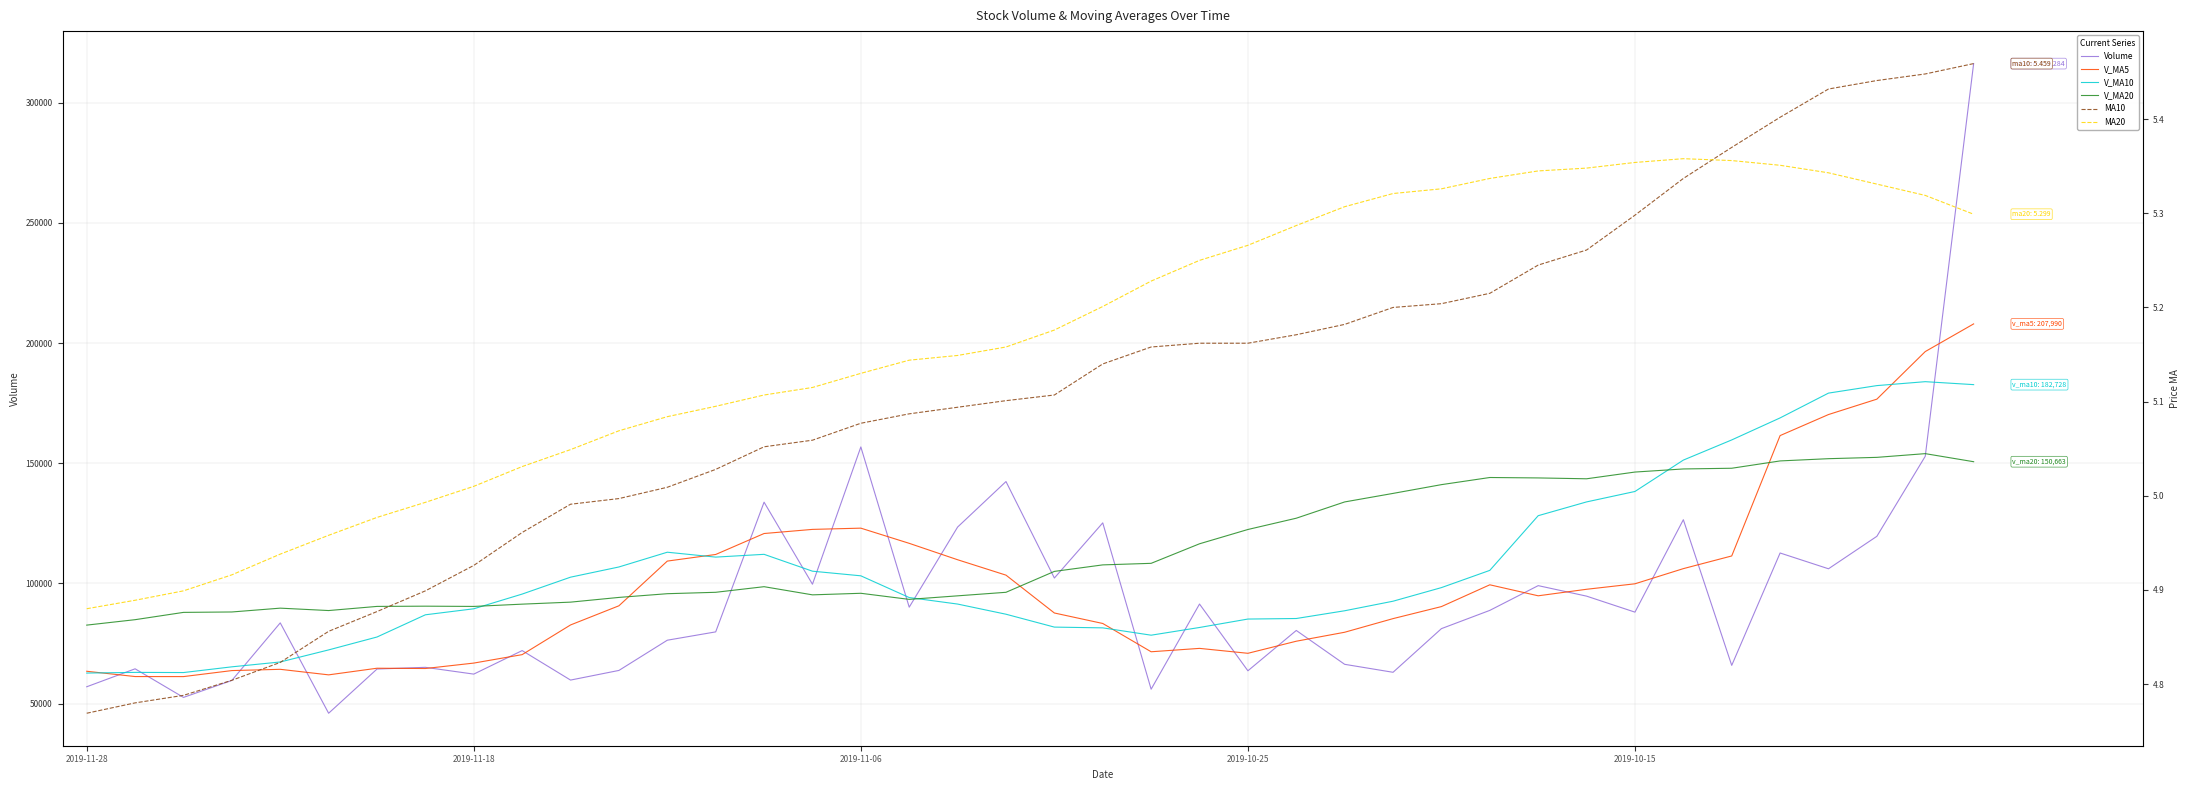

Which series has the largest range (max minus min)?

volume